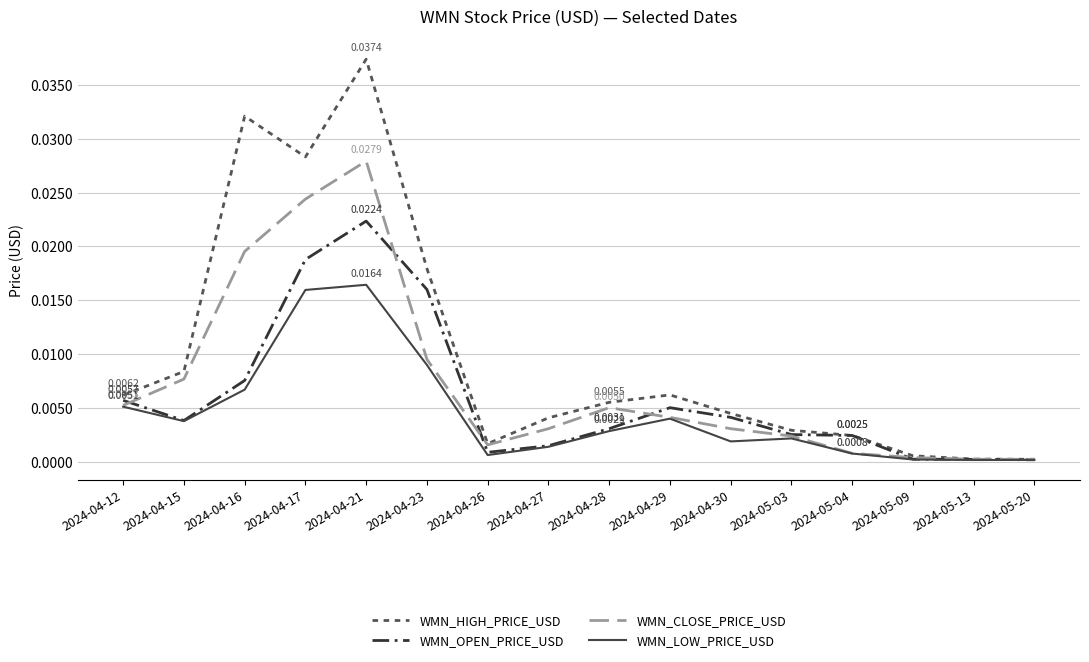

Which series changed the most between 2024-04-12 and 2024-05-20?

WMN_HIGH_PRICE_USD